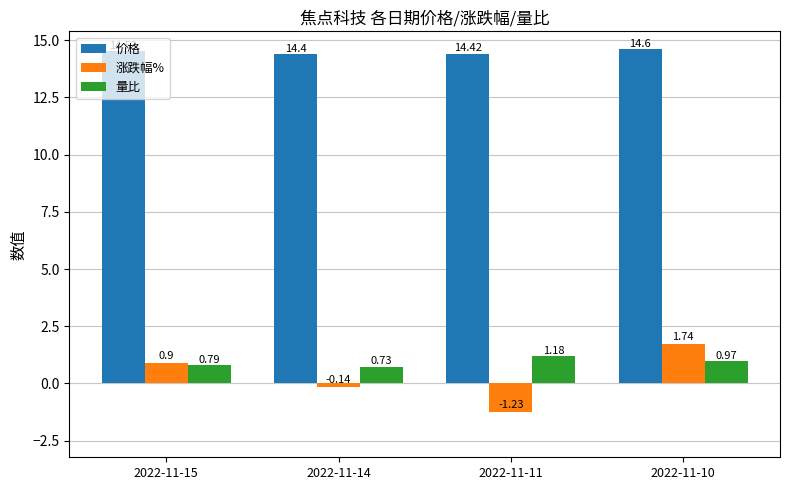

Is it true that 价格 equals 14.4 at 2022-11-11?

True